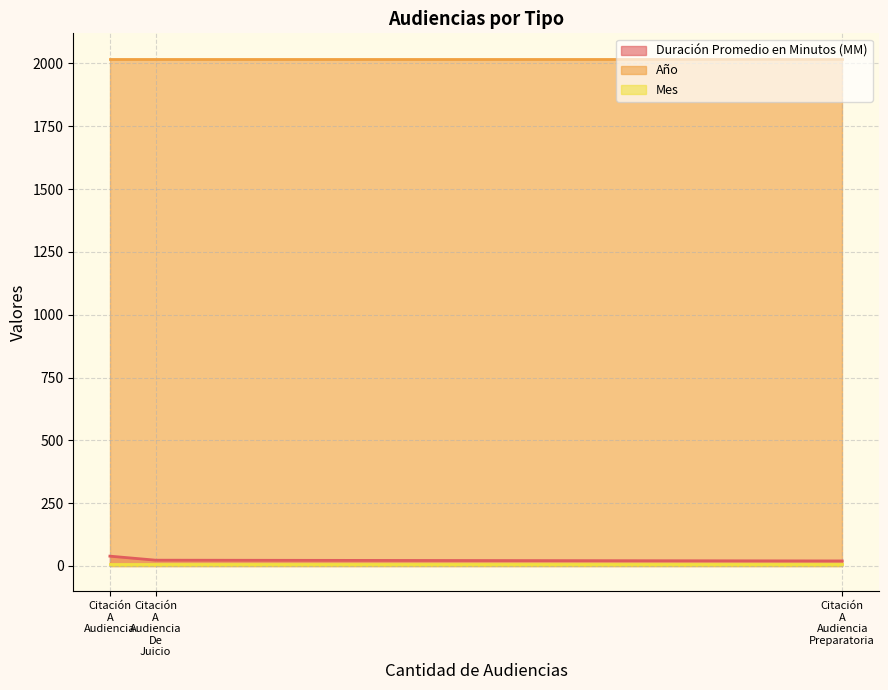

At how many categories does at least one series exceed 1366?

3